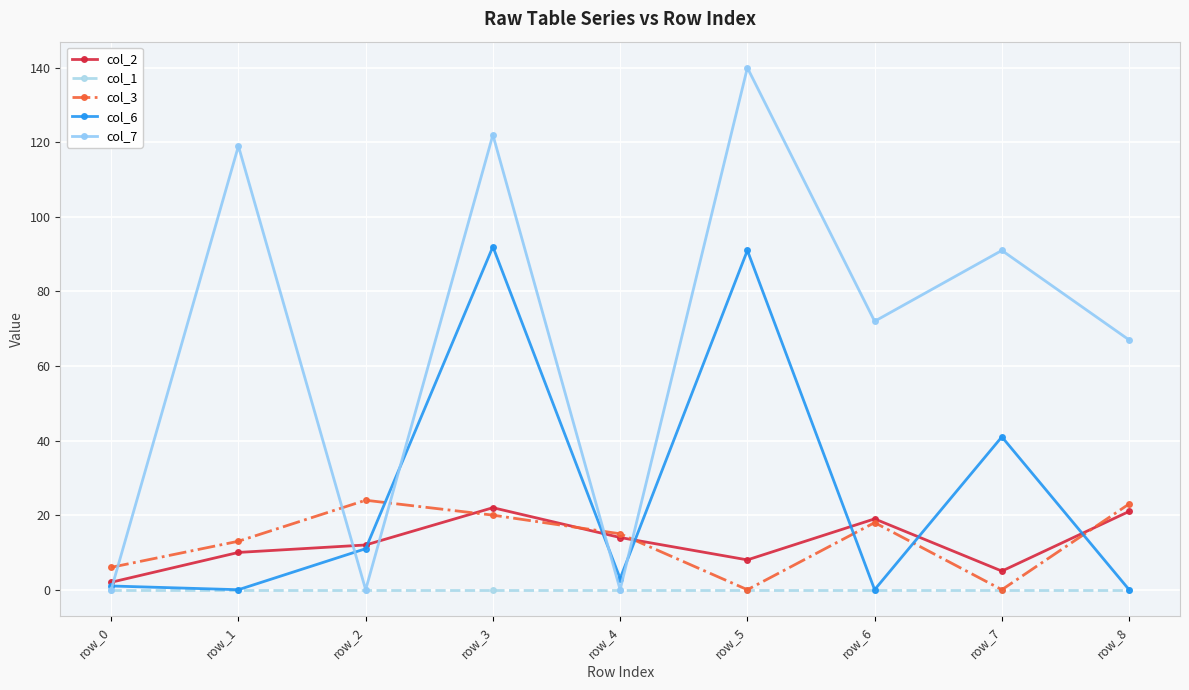

At which label does col_7 first exceed 72?

row_1